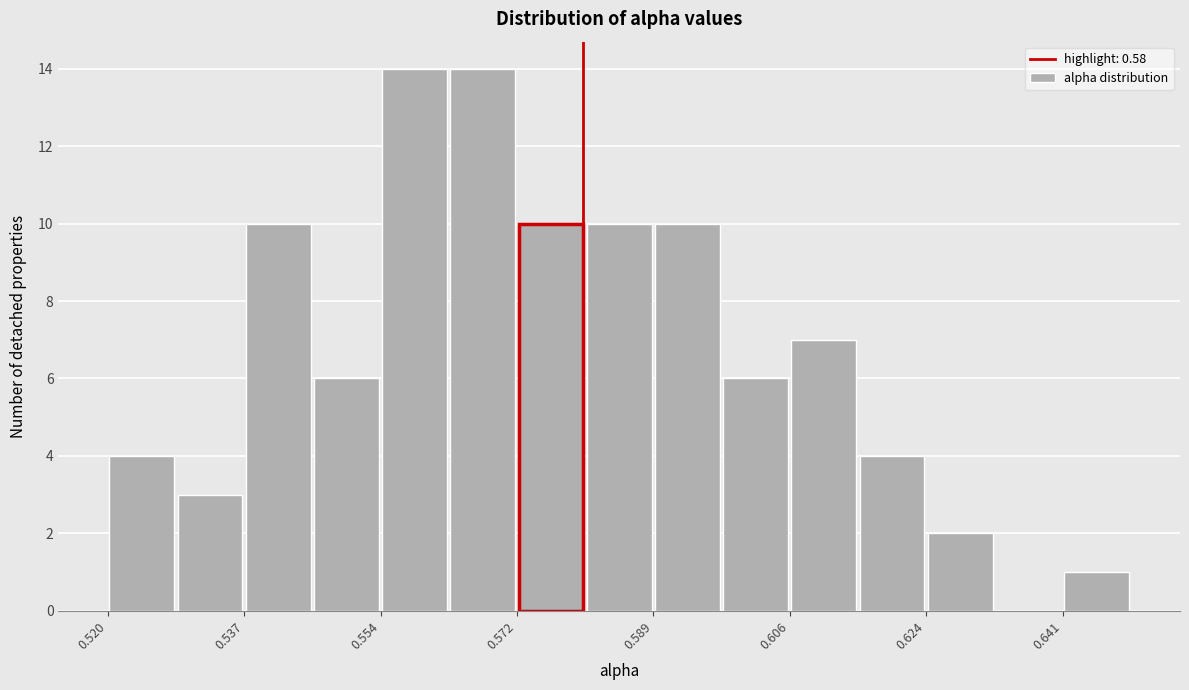

Reading left to right, transcribe this chart: for each bar, give the range it covers on the x-axis and its height. Neither the bar edges nor the heights are printed on the chart, so give them approximately, as read against the axes.

0.520 to 0.528: 4
0.528 to 0.538: 3
0.538 to 0.546: 10
0.546 to 0.554: 6
0.554 to 0.564: 14
0.564 to 0.572: 14
0.572 to 0.580: 10
0.580 to 0.588: 10
0.588 to 0.598: 10
0.598 to 0.606: 6
0.606 to 0.614: 7
0.614 to 0.624: 4
0.624 to 0.632: 2
0.632 to 0.640: 0
0.640 to 0.650: 1